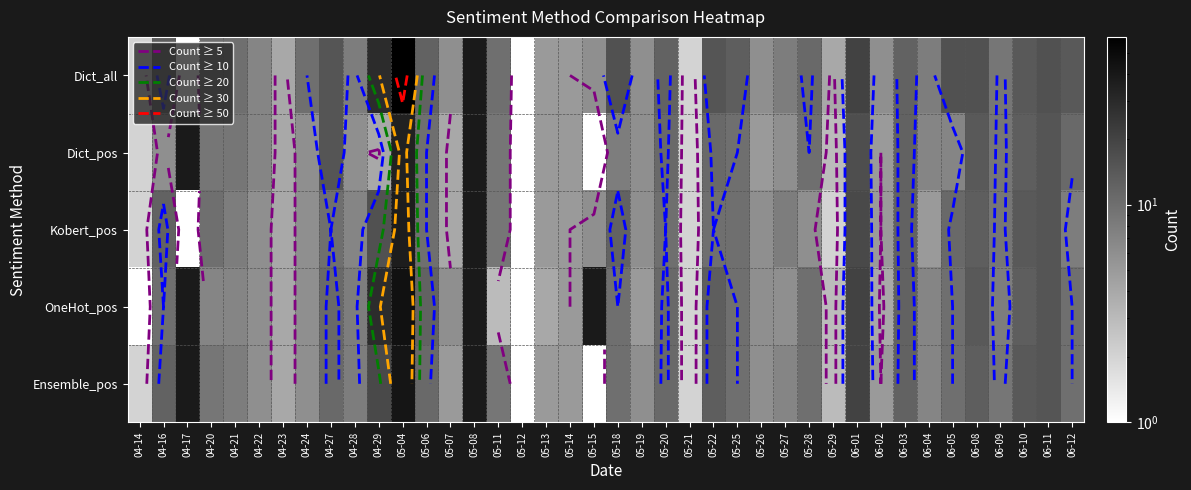

Where is Dict_pos nearest to the value 17?

06-01